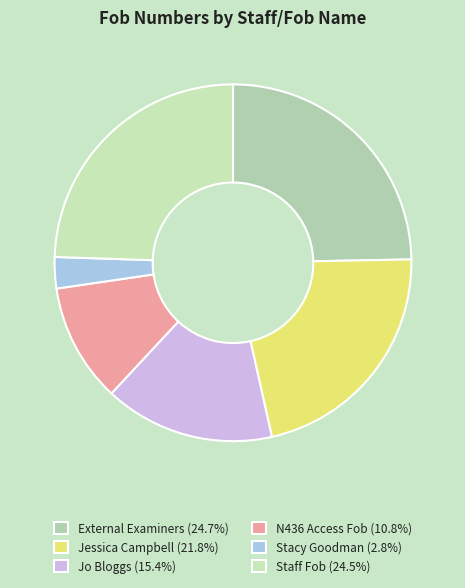

How many slices are in this pie chart?

6